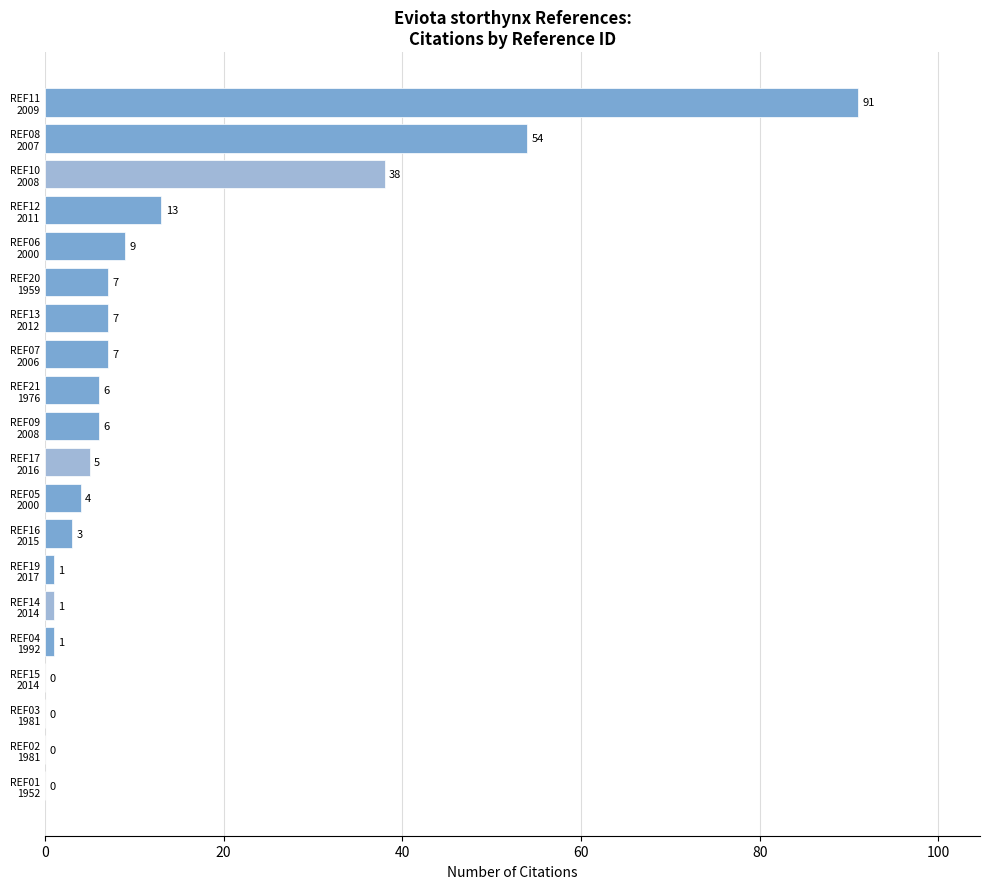

What is the sum of all values?

253